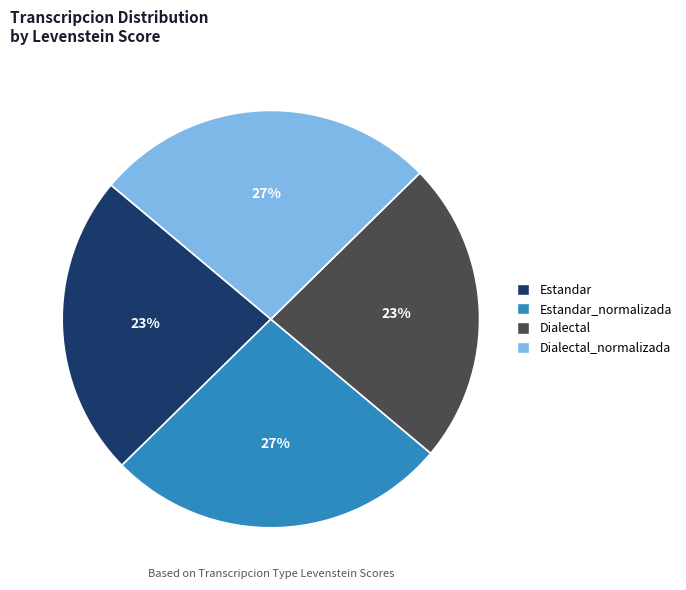

To the nearest percent, what portion does Dialectal represent?

23%